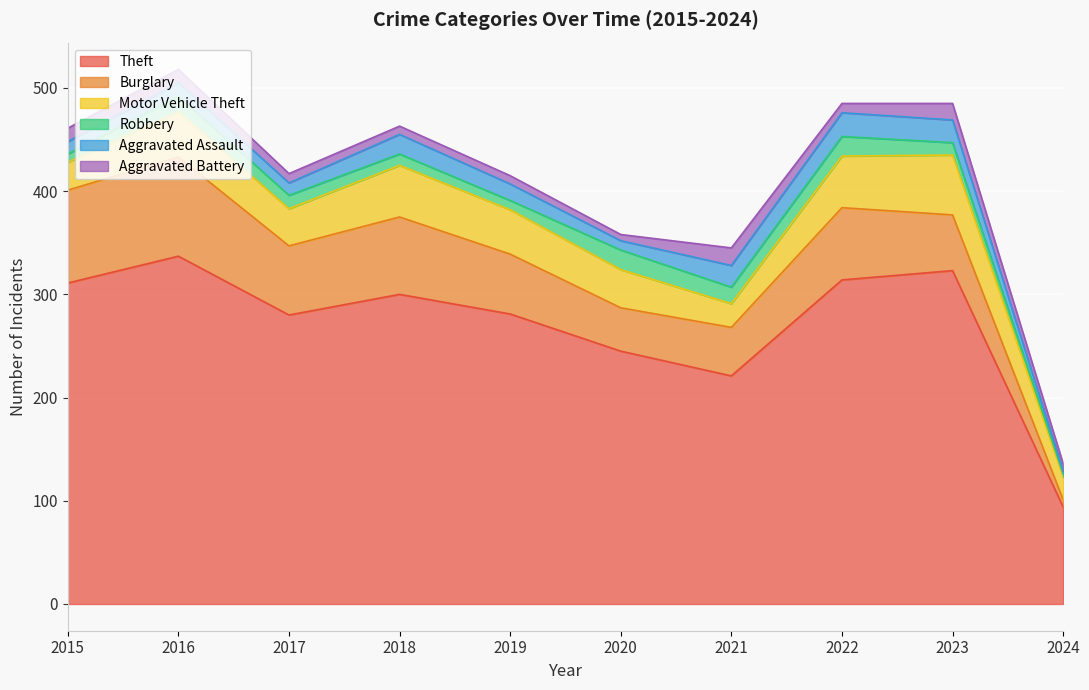

Rank the categories by Aggravated Assault value from highest to lowest.

2022, 2023, 2021, 2018, 2019, 2016, 2015, 2017, 2020, 2024